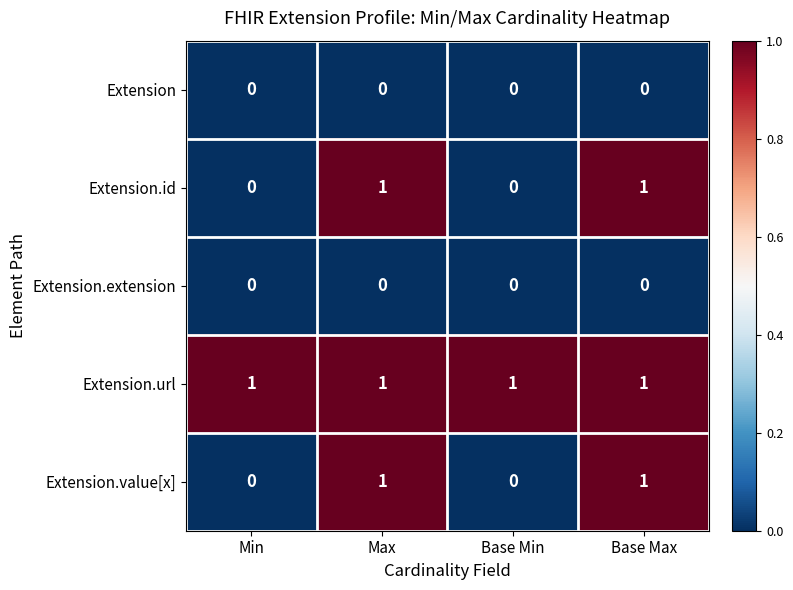

Is it true that Extension.url equals 1 at Min?

True